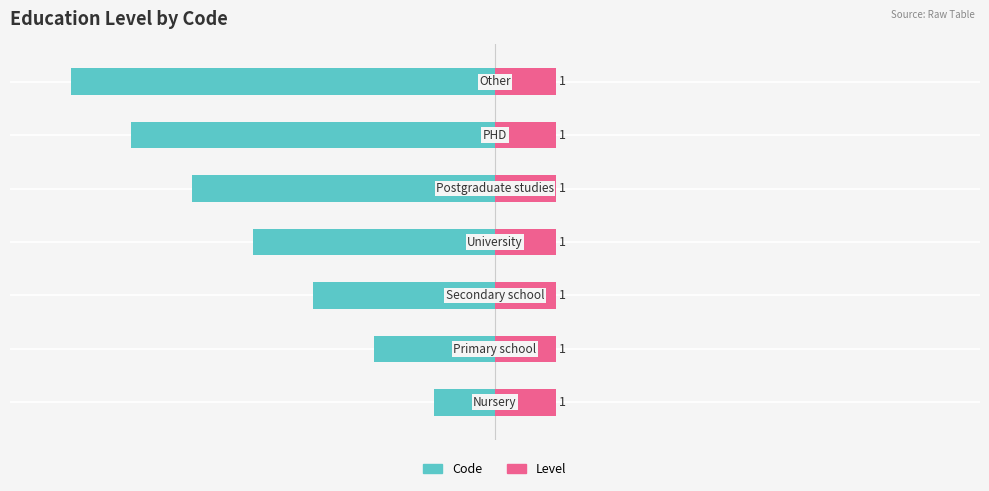

The value of Code at 0 is -5.0. True or false?

True